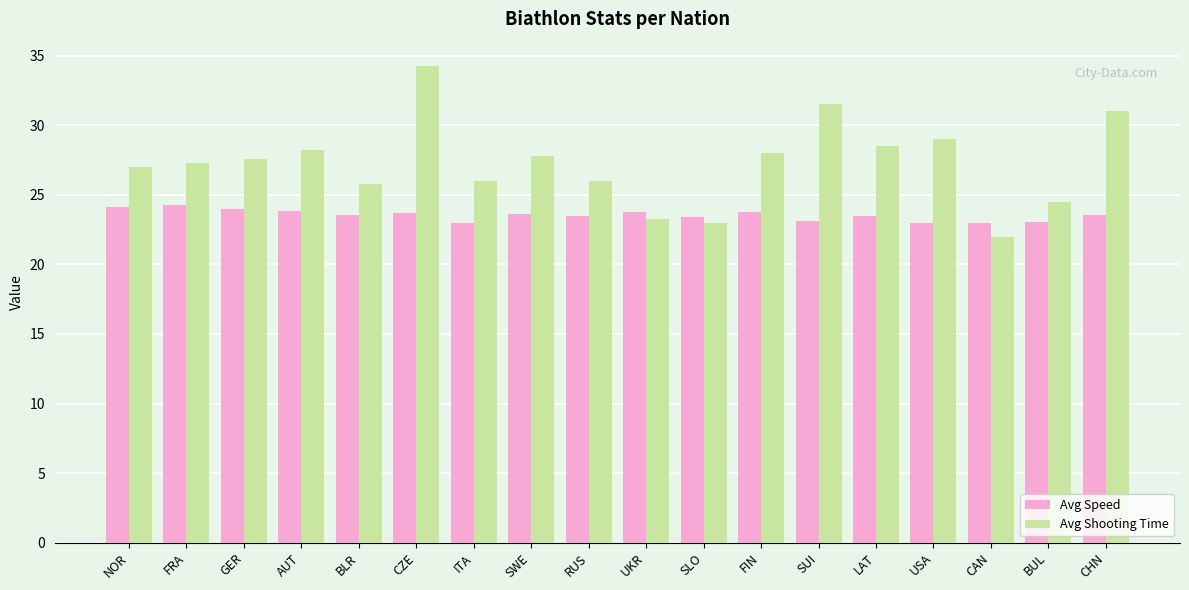

Which series has the widest spread of values?

Avg Shooting Time